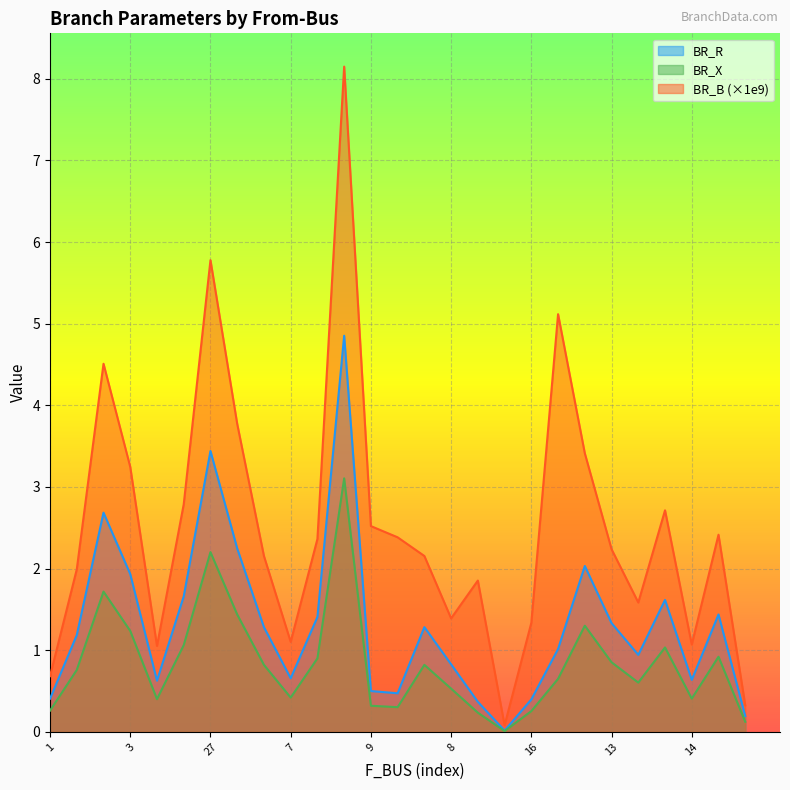

What is the difference between the highest and lowest values at 16?

1.1